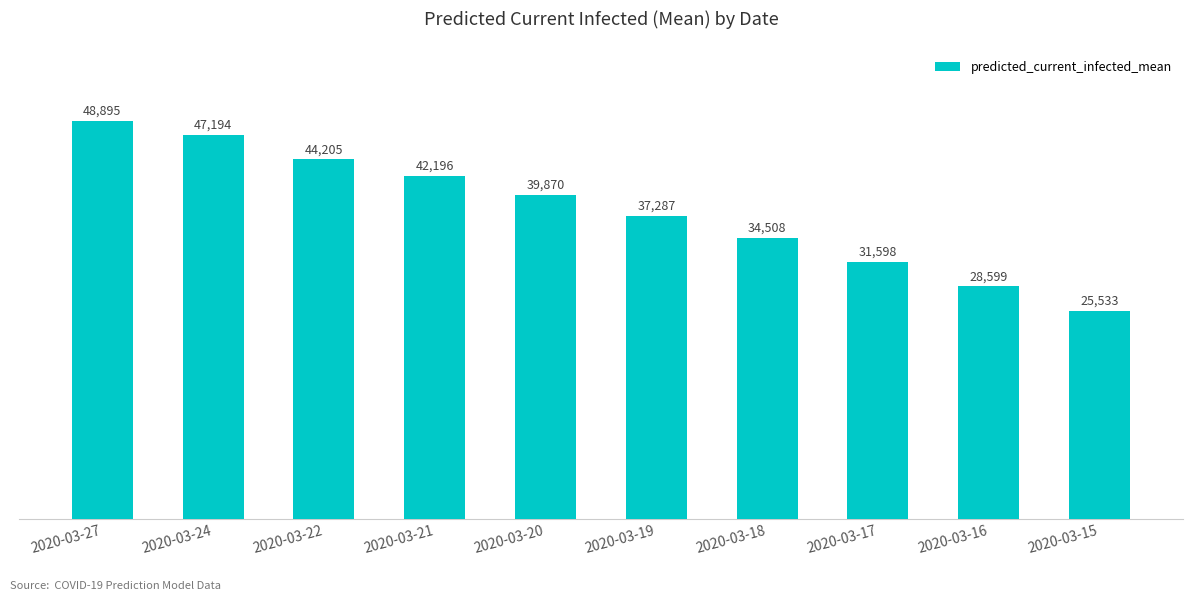

Does the chart contain stacked bars?

No